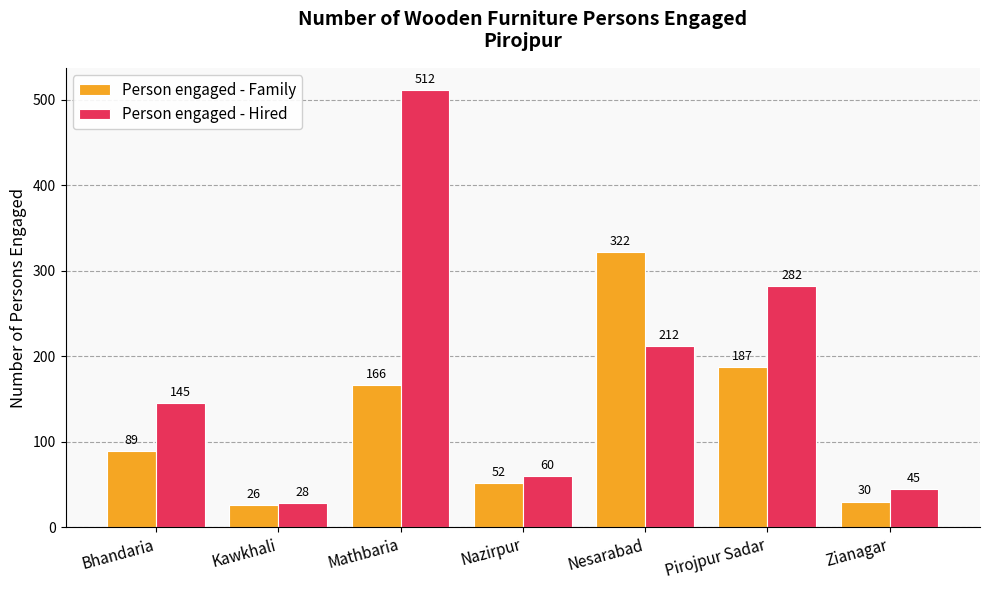

What is the approximate value of Person engaged - Family at Bhandaria, to the nearest 50?

100